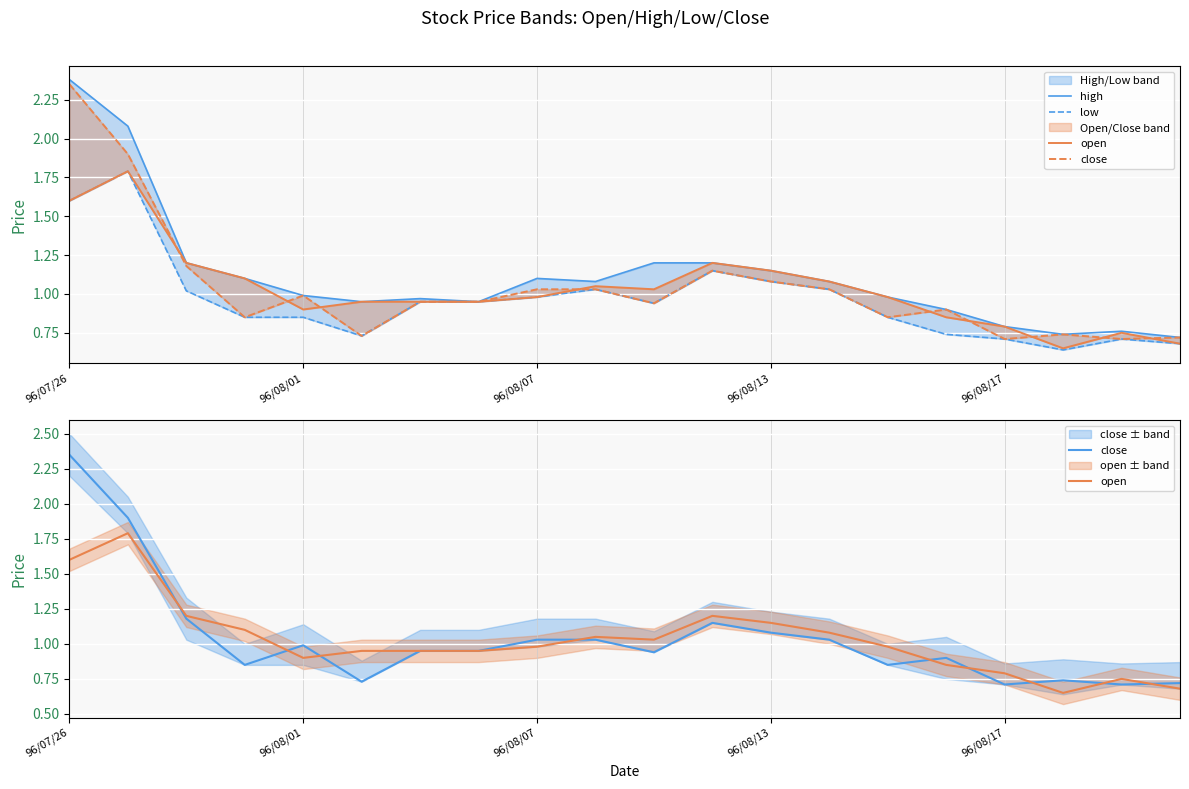

At which label does high first exceed 1?

96/07/26